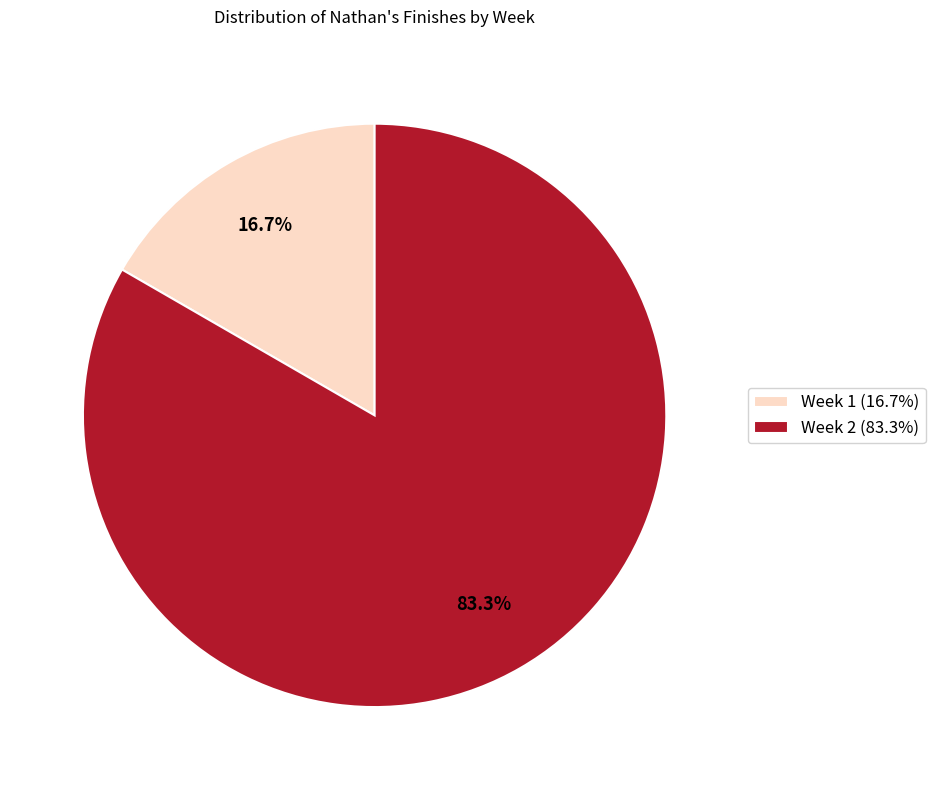

Which category accounts for the majority?

Week 2